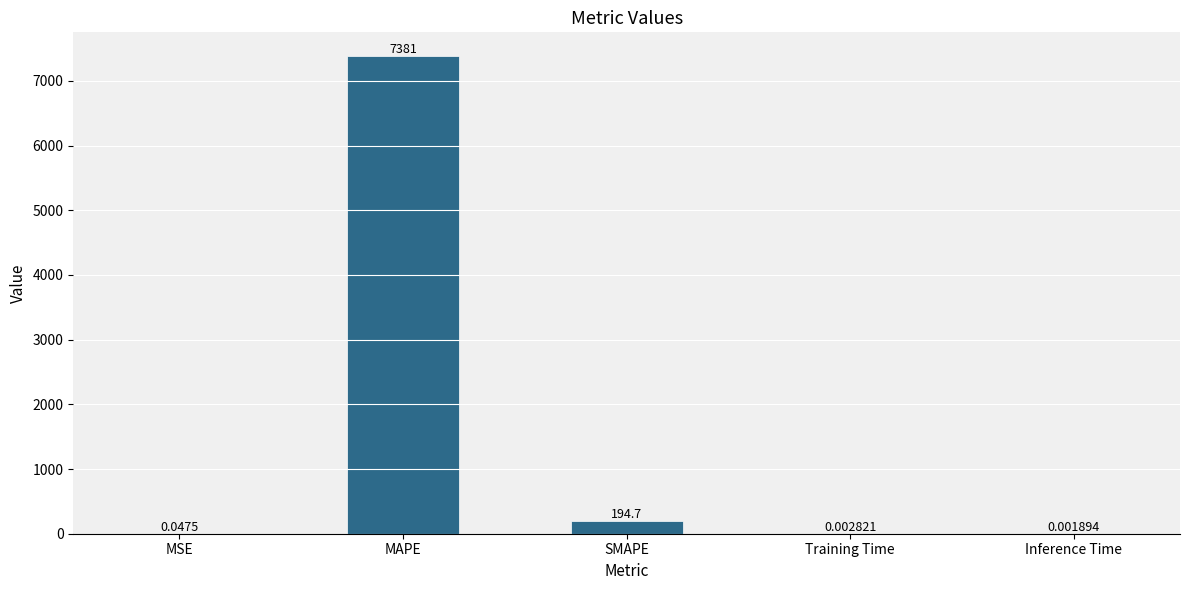

Which category has the highest value across all series?

MAPE